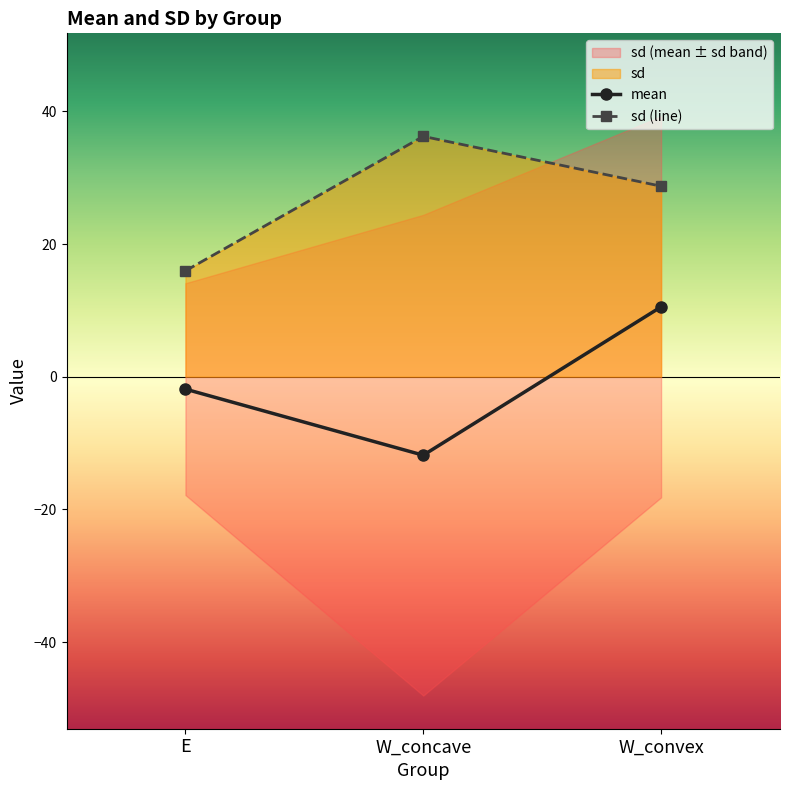

At which label is mean closest to 0?

E